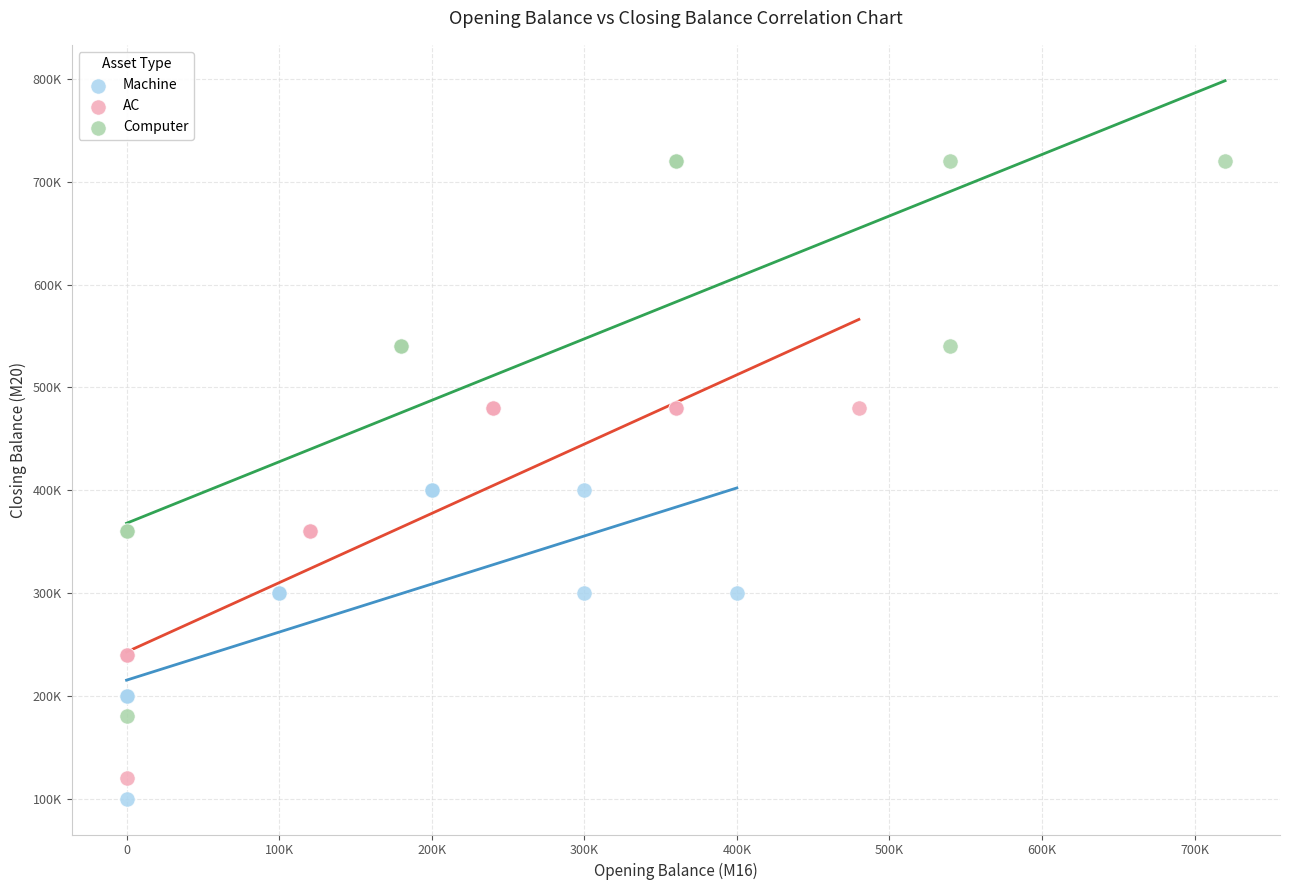

Which series contains the highest Y value?

Computer